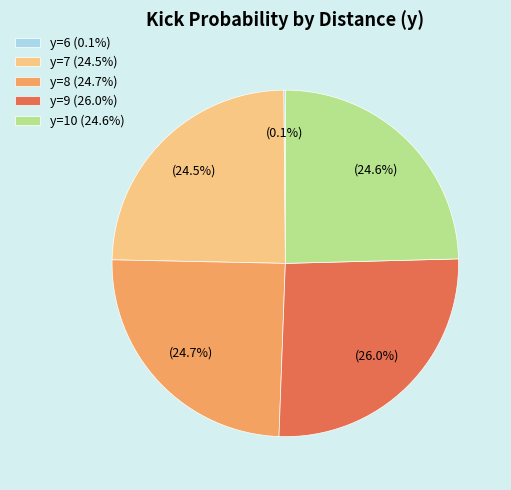

To the nearest percent, what is the difference between the largest and smallest slice percentages?

26%